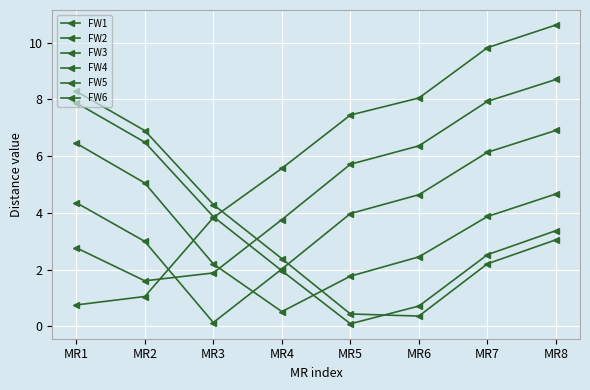

Which series changed the most between MR5 and MR8?

FW5